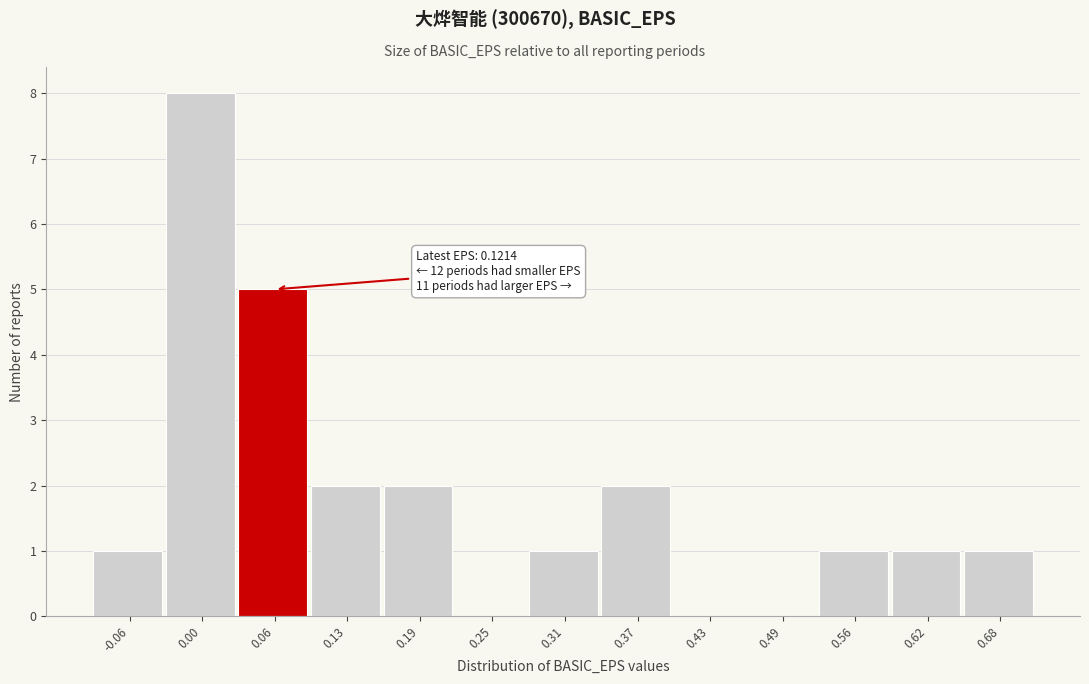

Reading left to right, extract all data points from this chart.

-0.06=1	0.00=8	0.06=5	0.13=2	0.19=2	0.25=0	0.31=1	0.37=2	0.43=0	0.49=0	0.56=1	0.62=1	0.68=1